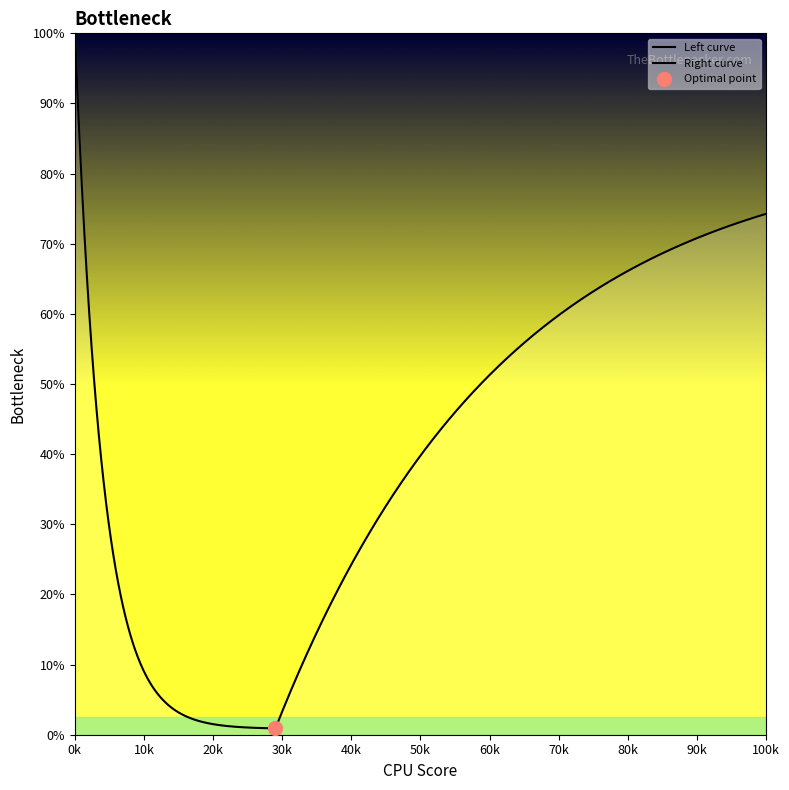

Is this an area chart (filled region under the line)?

No